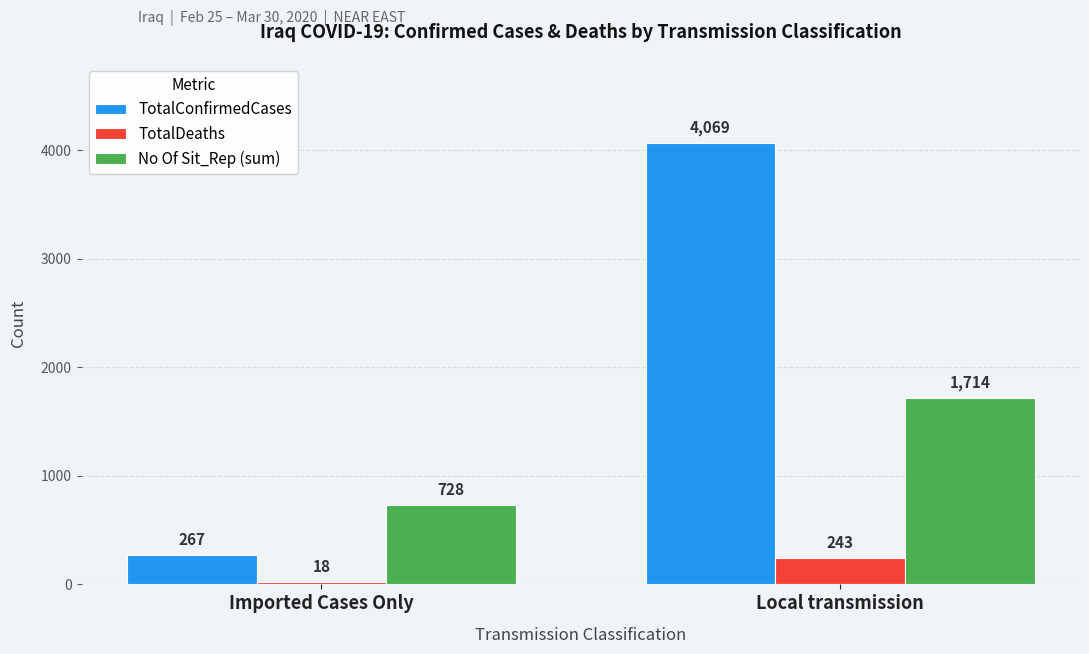

Reading left to right, transcribe all the data shown in this chart.

TotalConfirmedCases: Imported Cases Only=267	Local transmission=4069
TotalDeaths: Imported Cases Only=18	Local transmission=243
No Of Sit_Rep (sum): Imported Cases Only=728	Local transmission=1714